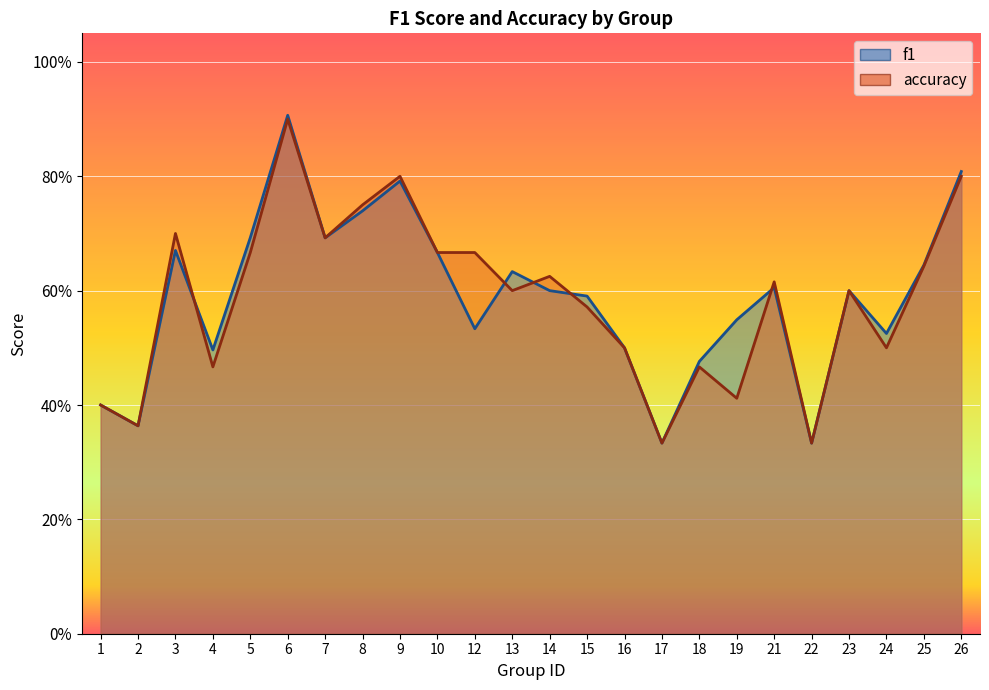

Count the number of data series in this chart.

2